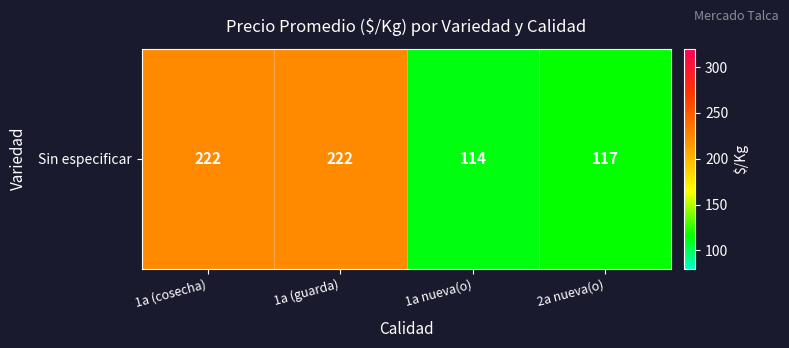

The value at 1a (cosecha) is 222.5. True or false?

True